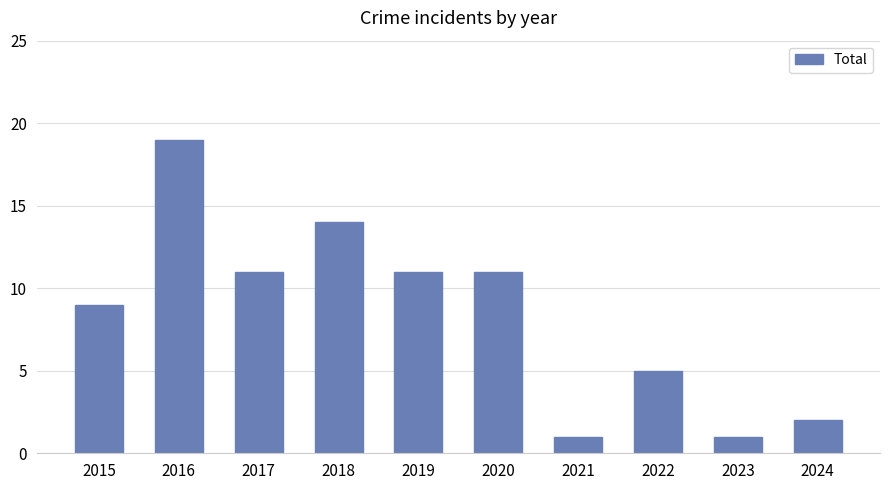

Reading right to left, transcribe all the data shown in this chart.

2024=2	2023=1	2022=5	2021=1	2020=11	2019=11	2018=14	2017=11	2016=19	2015=9